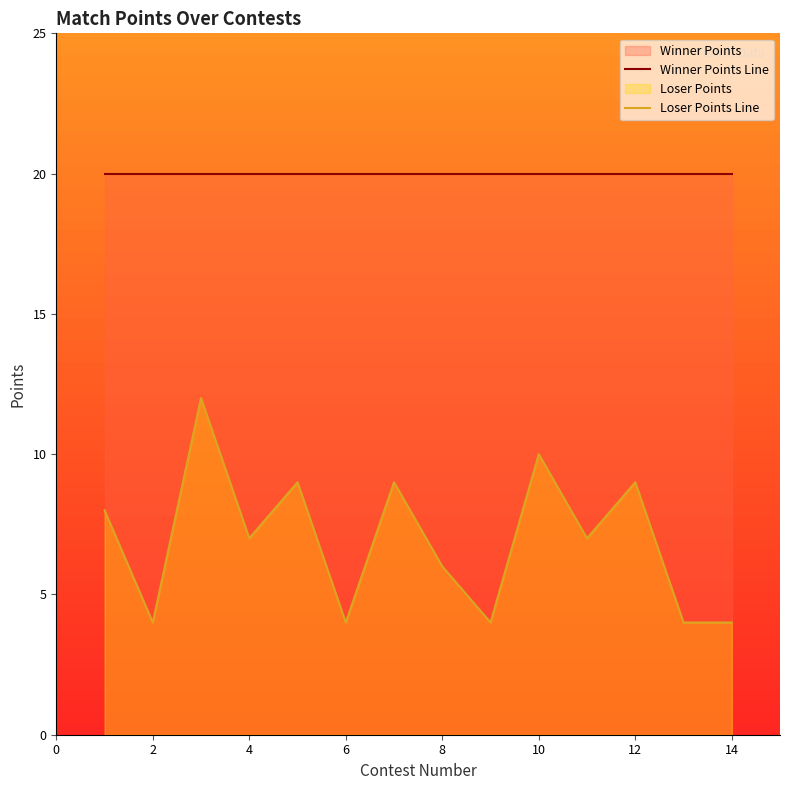

Count the Loser Points Line values in the range 4 to 9.

12